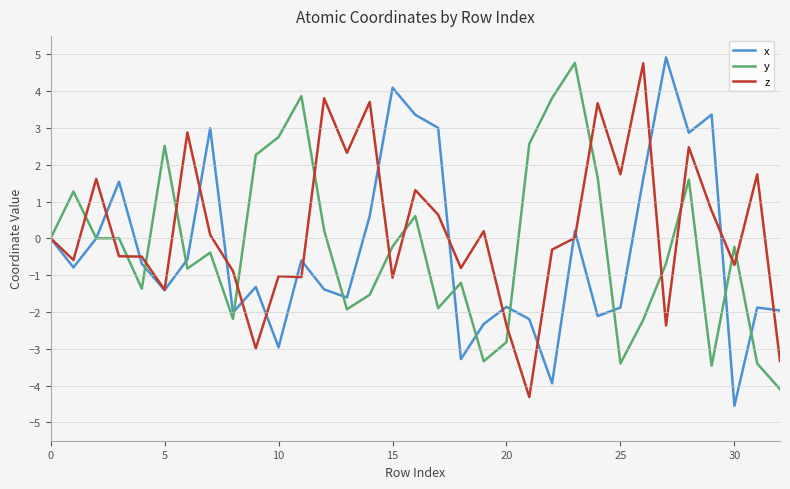

Which series has the largest total across all categories?

z